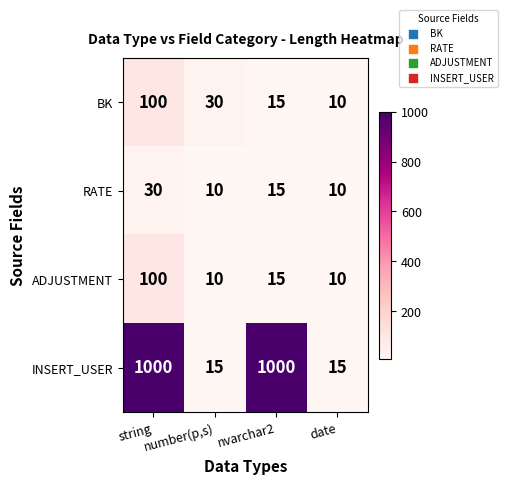

Which series has the largest total across all categories?

INSERT_USER